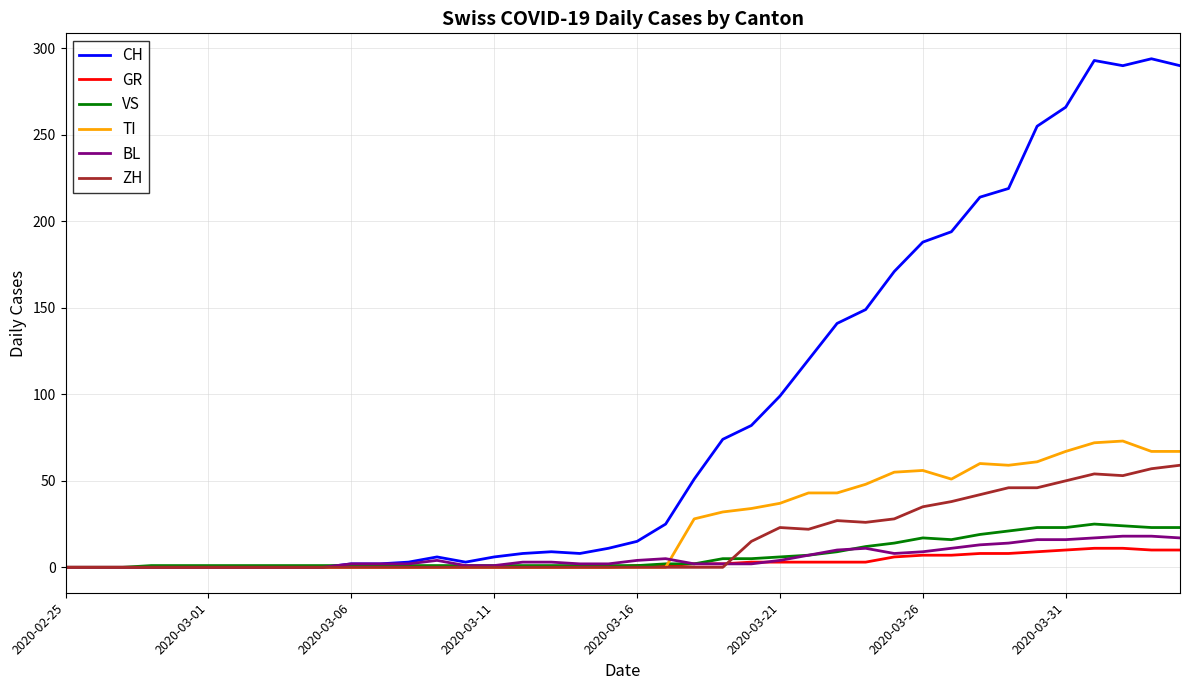

What is the maximum value shown in the chart?

294